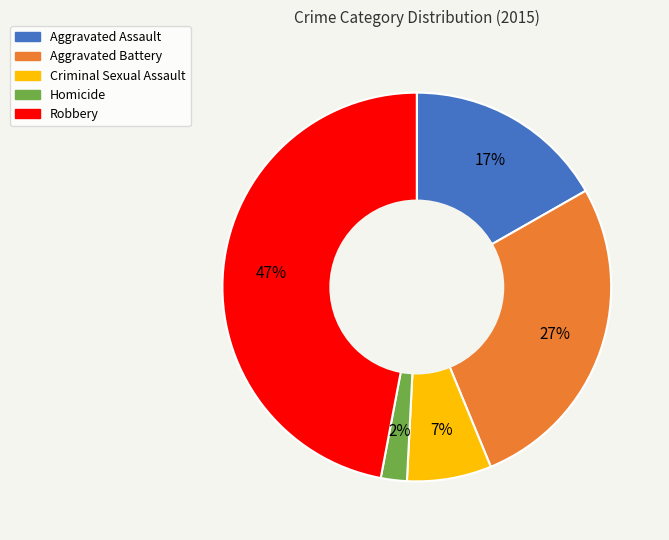

The Homicide slice represents 2% of the pie. True or false?

True